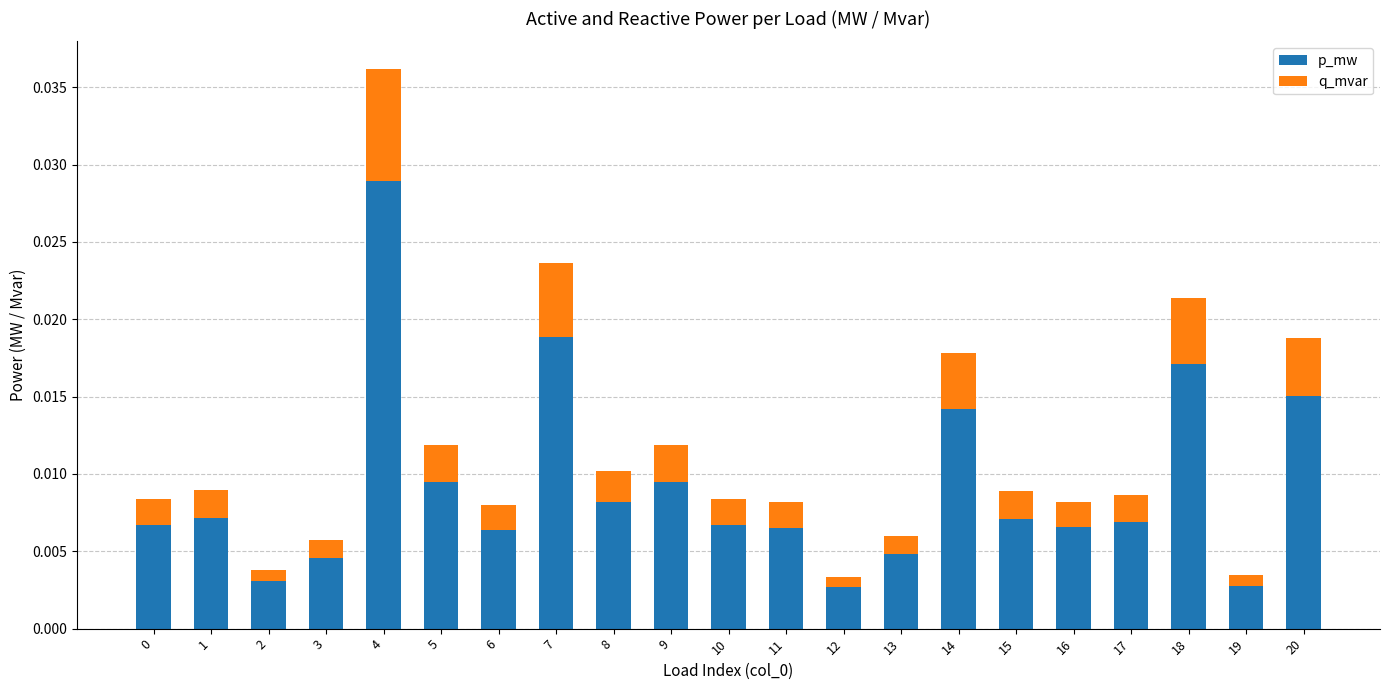

At which category is the sum across all series the highest?

4